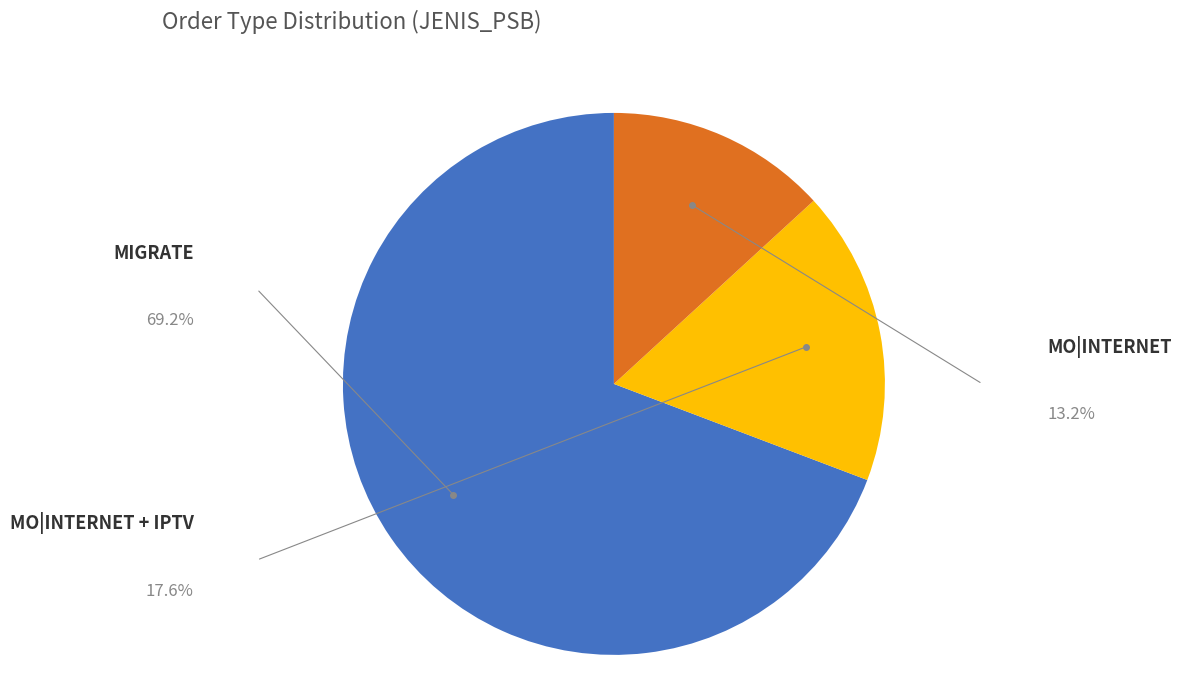

Is there any slice that represents more than half of the pie?

Yes